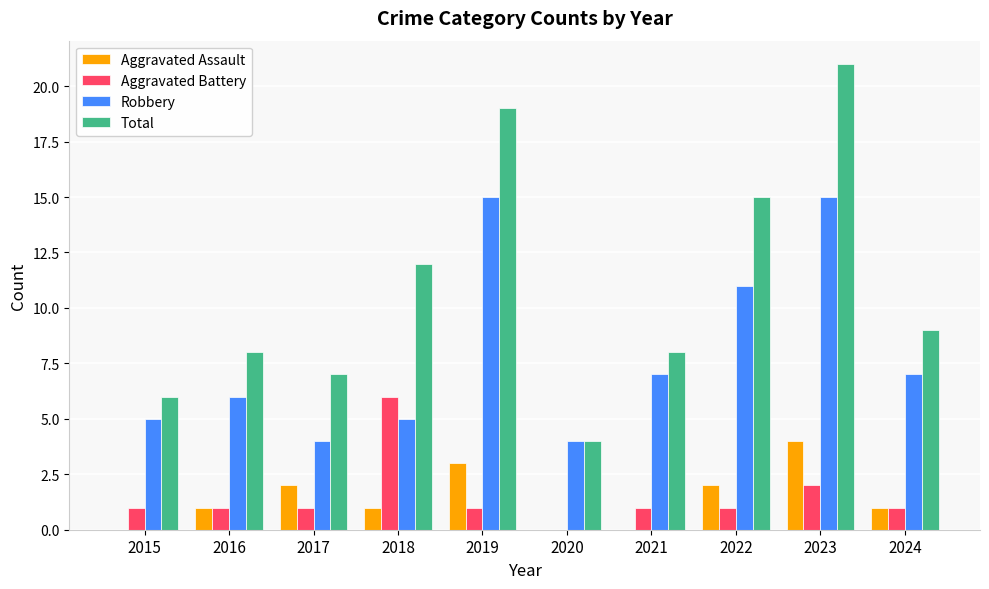

Which label corresponds to the largest value in the chart?

2023